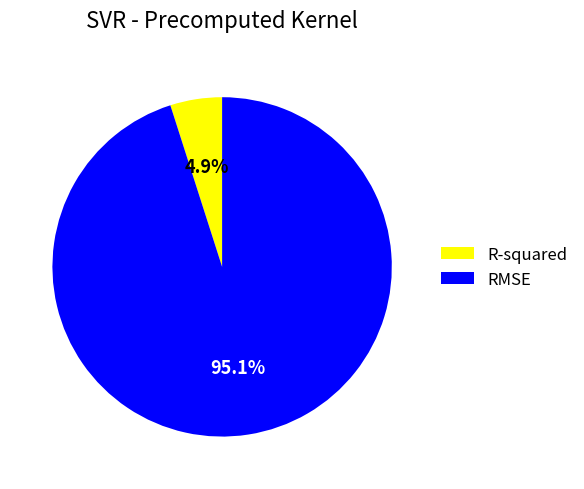

Which has a higher value, R-squared or RMSE?

RMSE